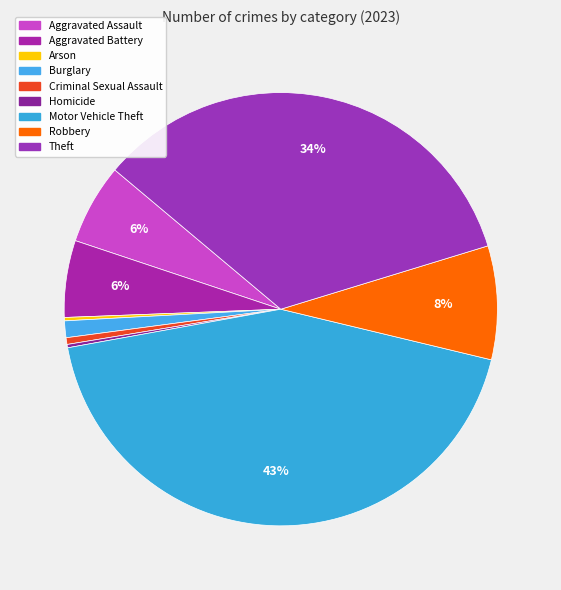

How many slices are in this pie chart?

9